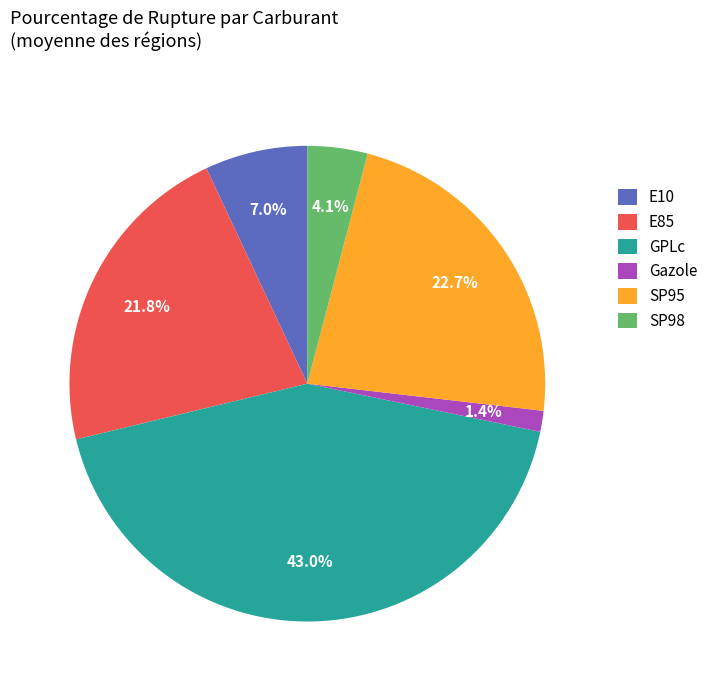

Rank the categories by value from highest to lowest.

GPLc, SP95, E85, E10, SP98, Gazole